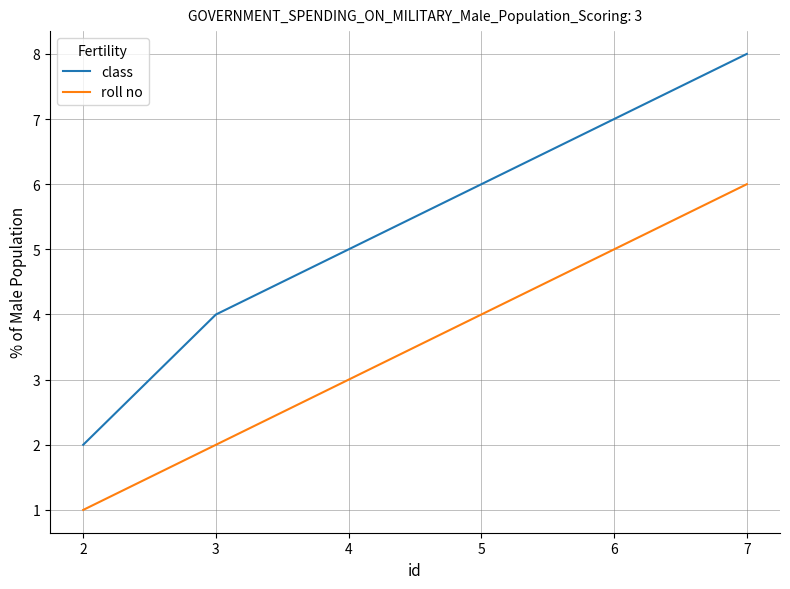

At which category is the sum across all series the highest?

7